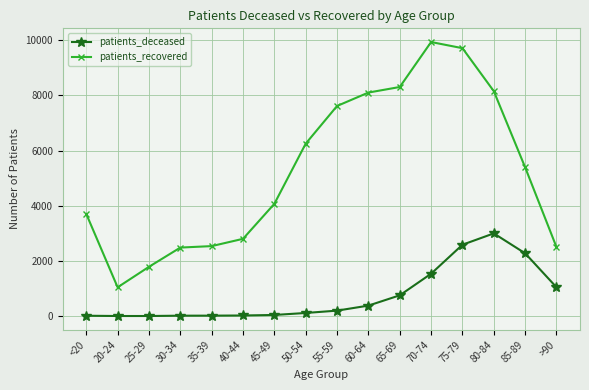

What is the label of the 10th point from the right?

45-49